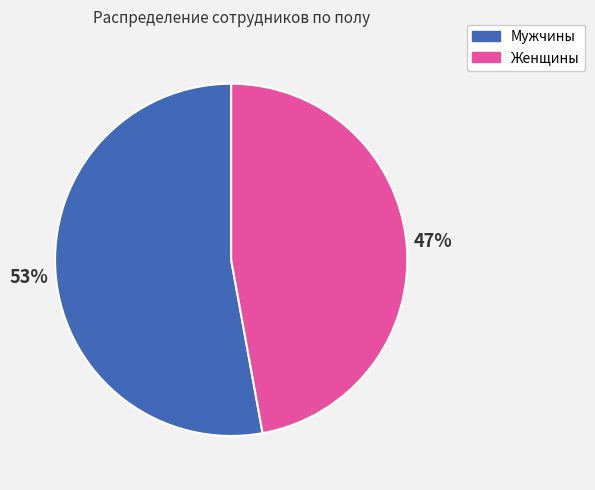

To the nearest percent, what is the difference between the largest and smallest slice percentages?

6%